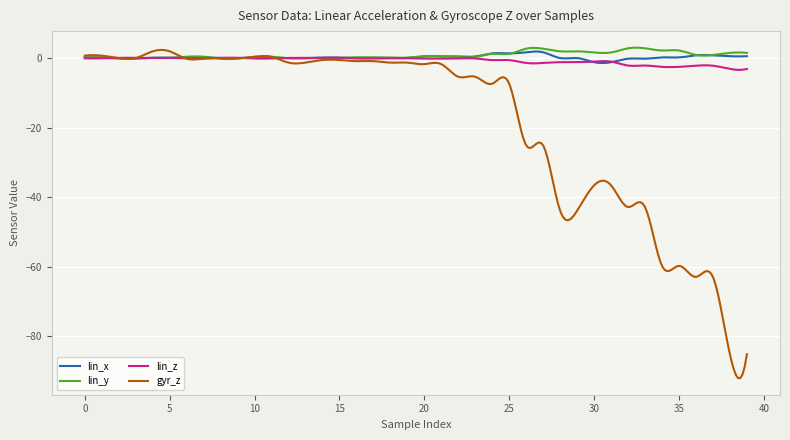

Which series has the widest spread of values?

gyr_z